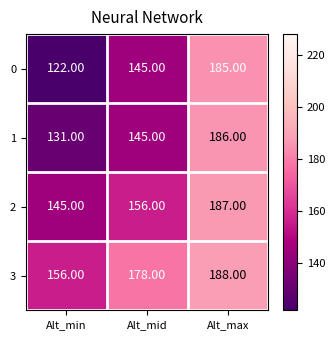

Which series changed the most between Alt_min and Alt_max?

0